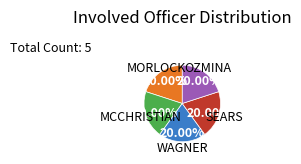

Is there a majority slice in this chart?

No